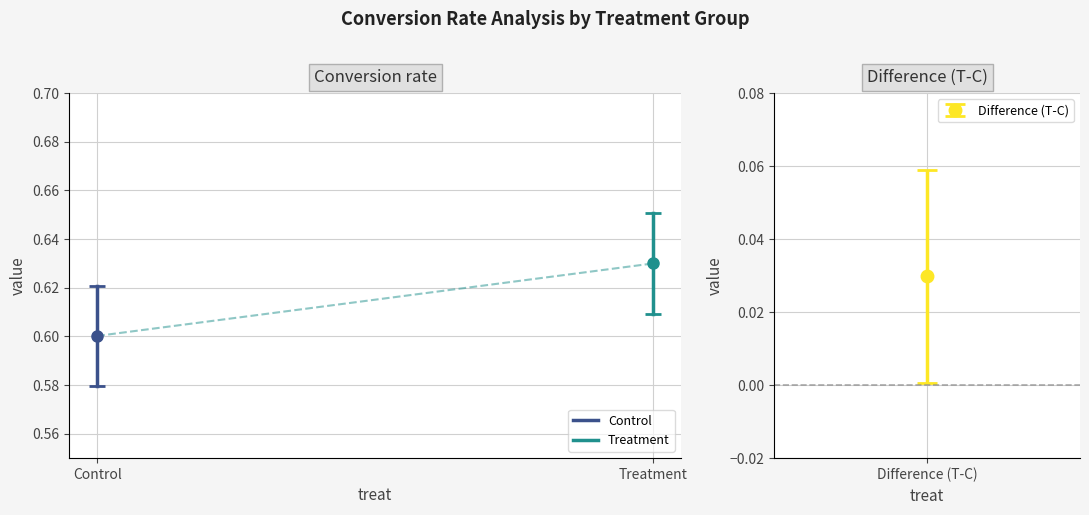

What is the minimum value shown in the chart?

0.6